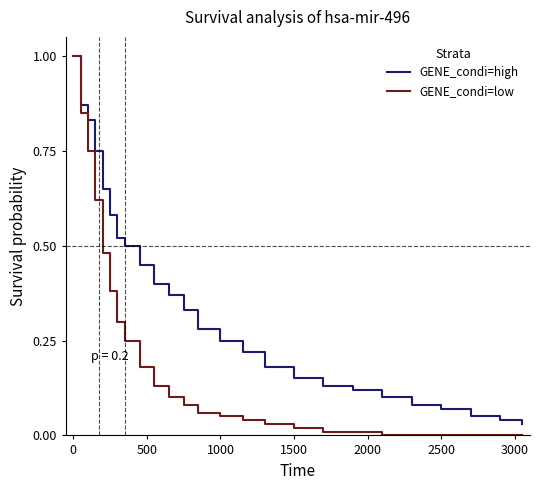

Which series has the largest range (max minus min)?

GENE_condi=low